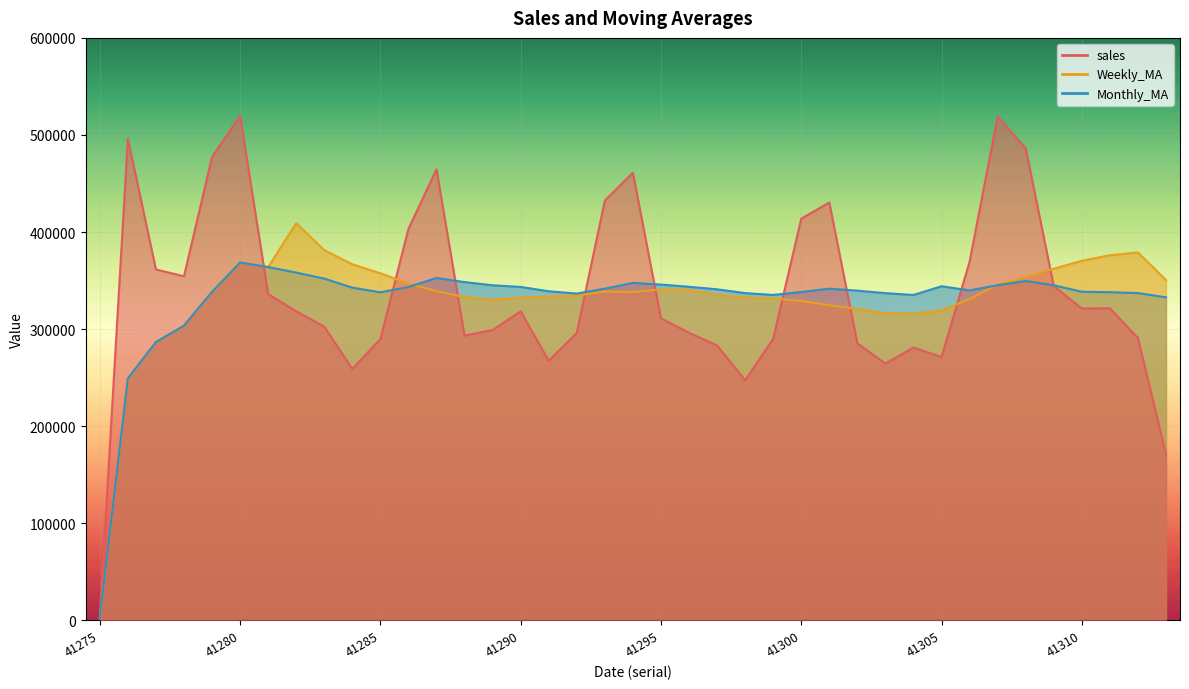

How many times do Monthly_MA and sales cross each other?

9